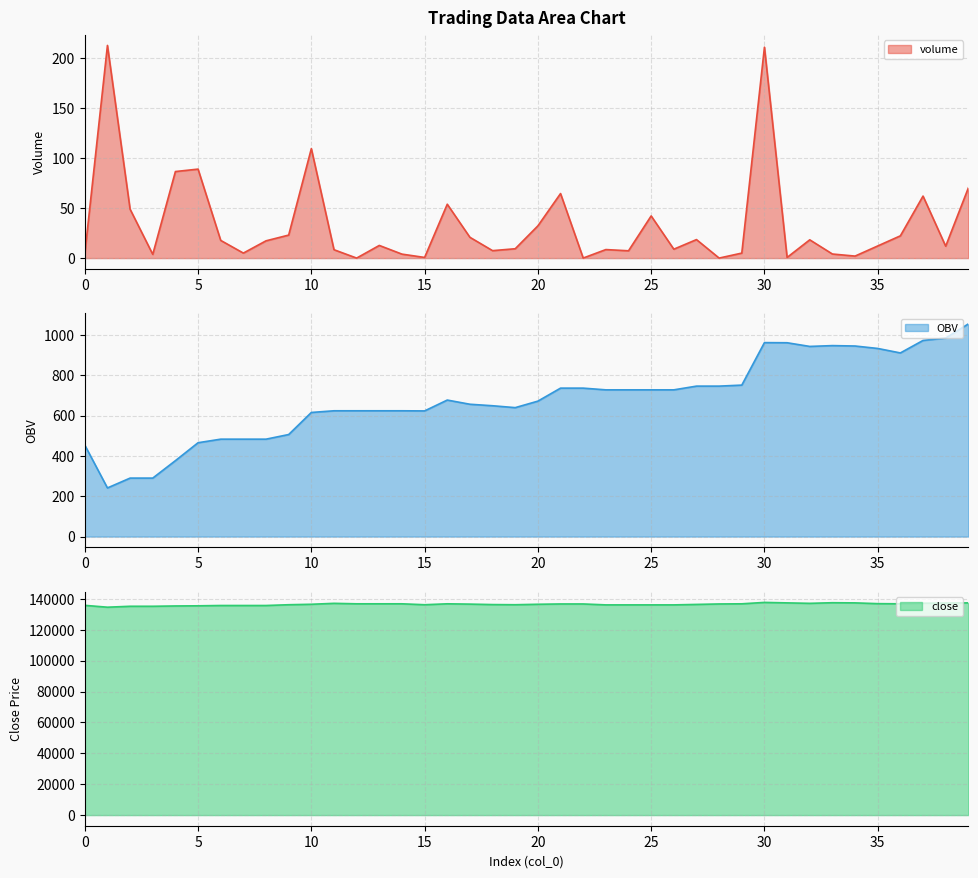

What are all the series names shown in the legend?

volume, OBV, close